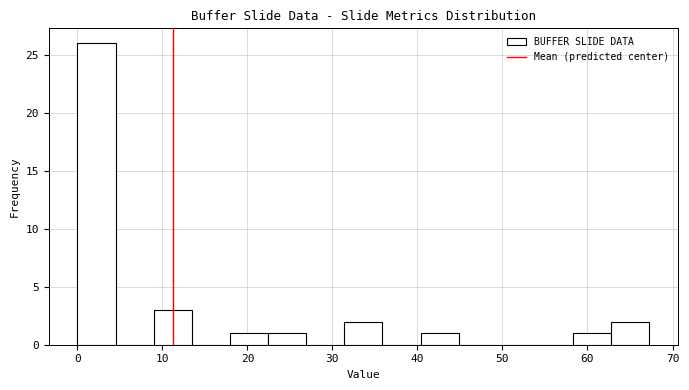

Reading left to right, list every bar in this chart as the range it spans on the x-axis followed by its height. Neither the bar edges nor the heights are printed on the chart, so give them approximately, as read against the axes.

0 to 4: 26
4 to 9: 0
9 to 13: 3
13 to 18: 0
18 to 22: 1
22 to 27: 1
27 to 31: 0
31 to 36: 2
36 to 40: 0
40 to 45: 1
45 to 49: 0
49 to 54: 0
54 to 58: 0
58 to 63: 1
63 to 67: 2